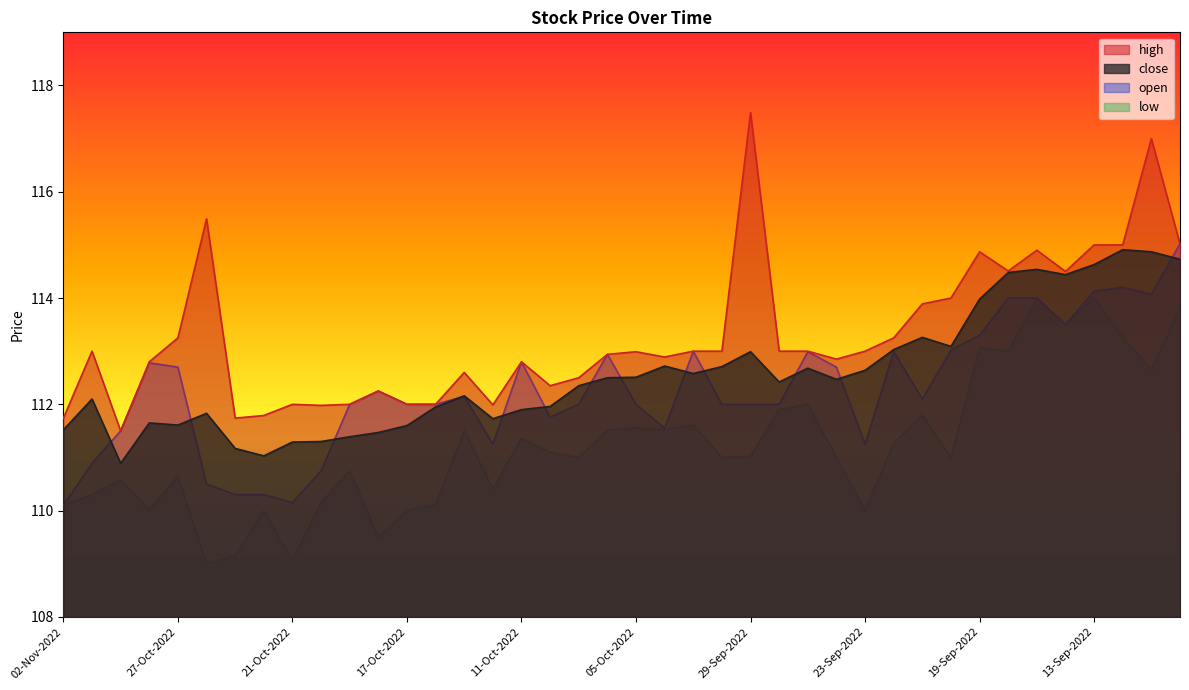

What value does the open series have at 29-Sep-2022?

112.0